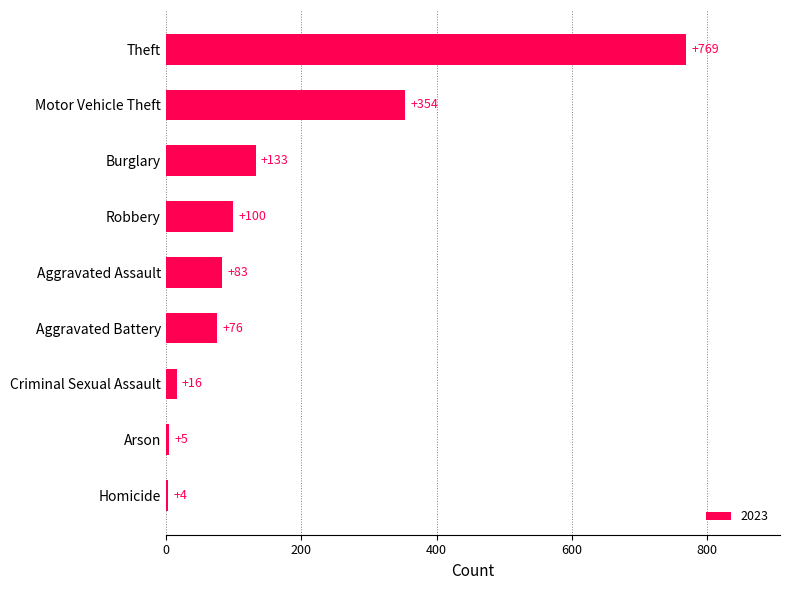

What is the difference between the values at Aggravated Assault and Homicide?

79